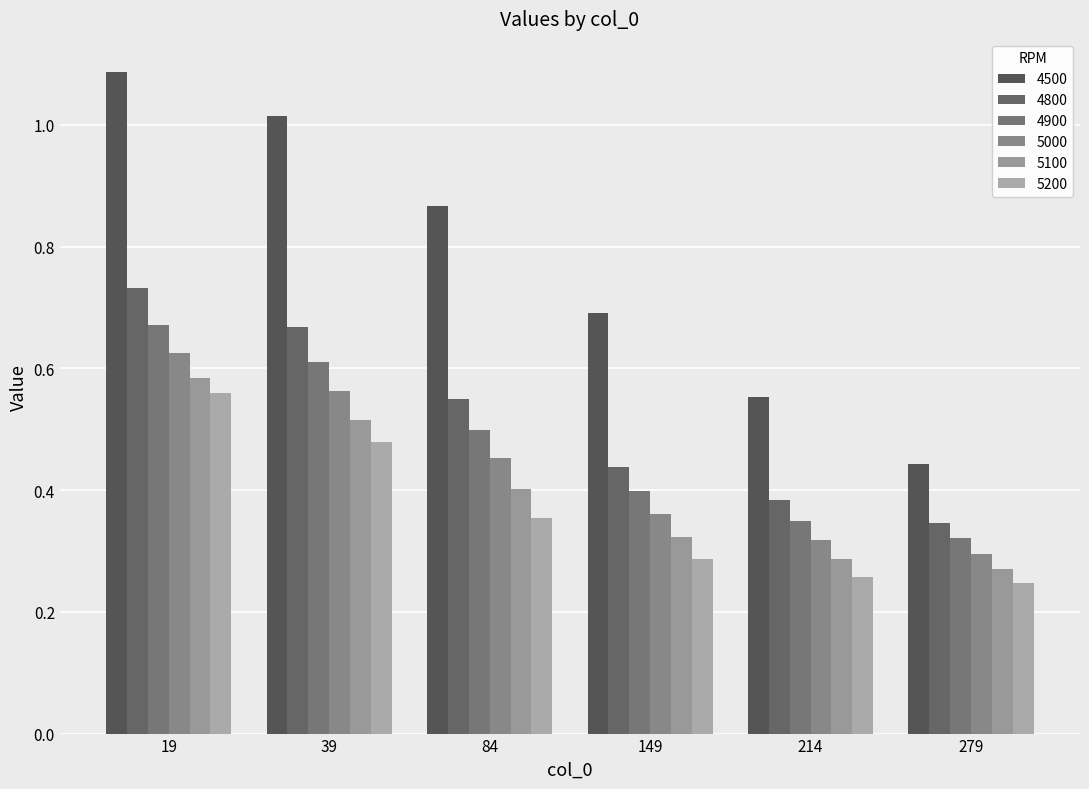

Which category has the lowest value in the 4500 series?

279